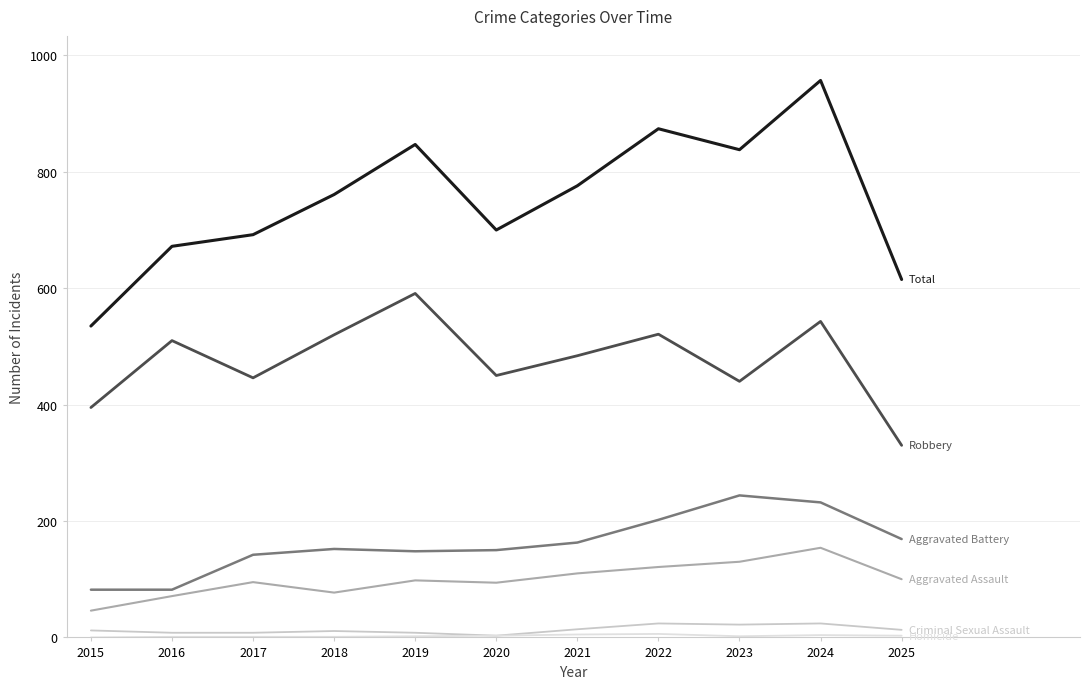

What is the greatest value displayed?

957